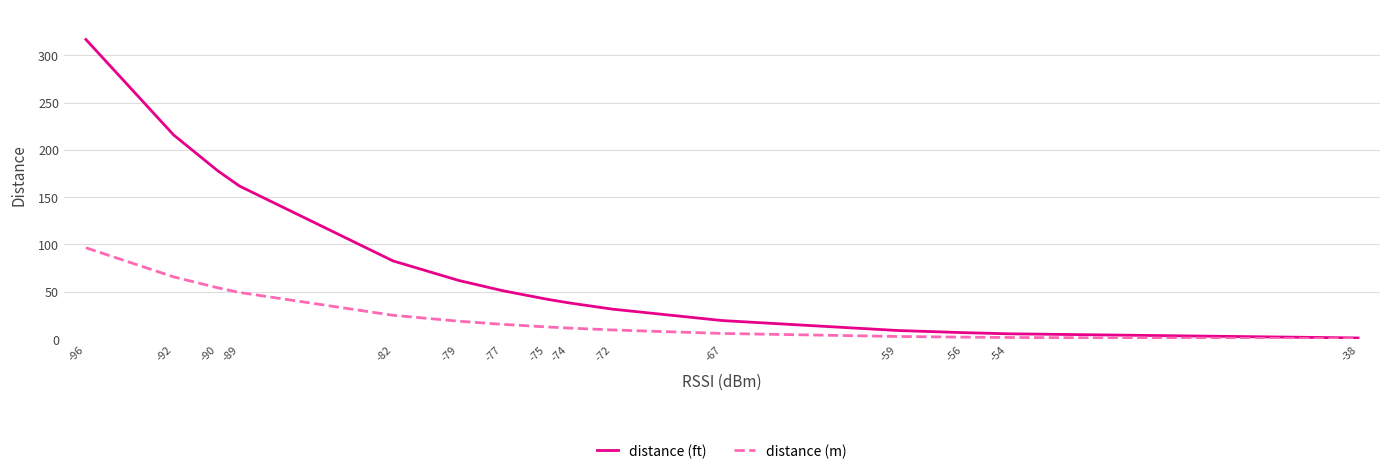

What is the maximum value for distance (m)?

96.5